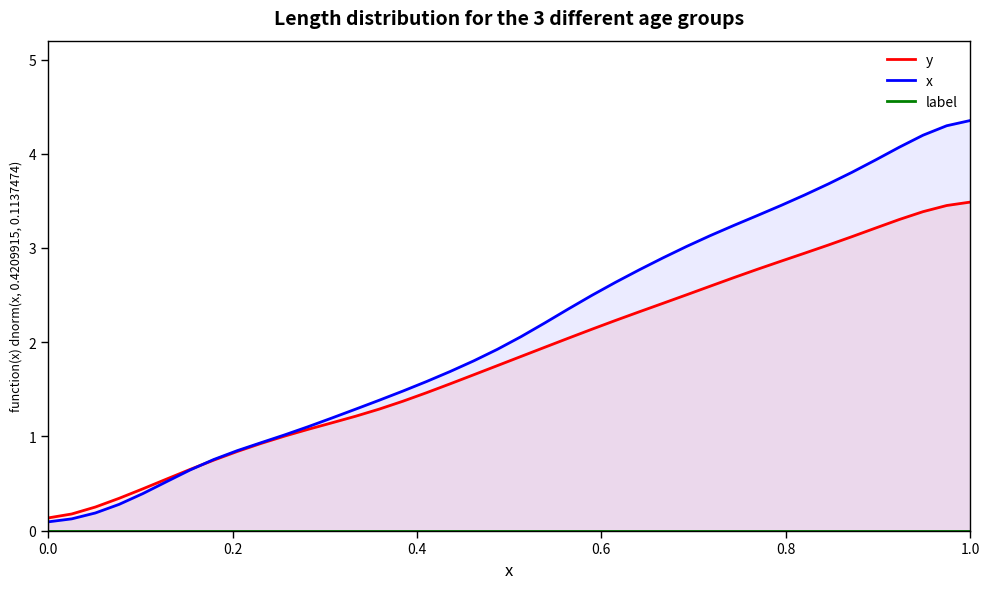

True or false: y and label cross at least once.

False